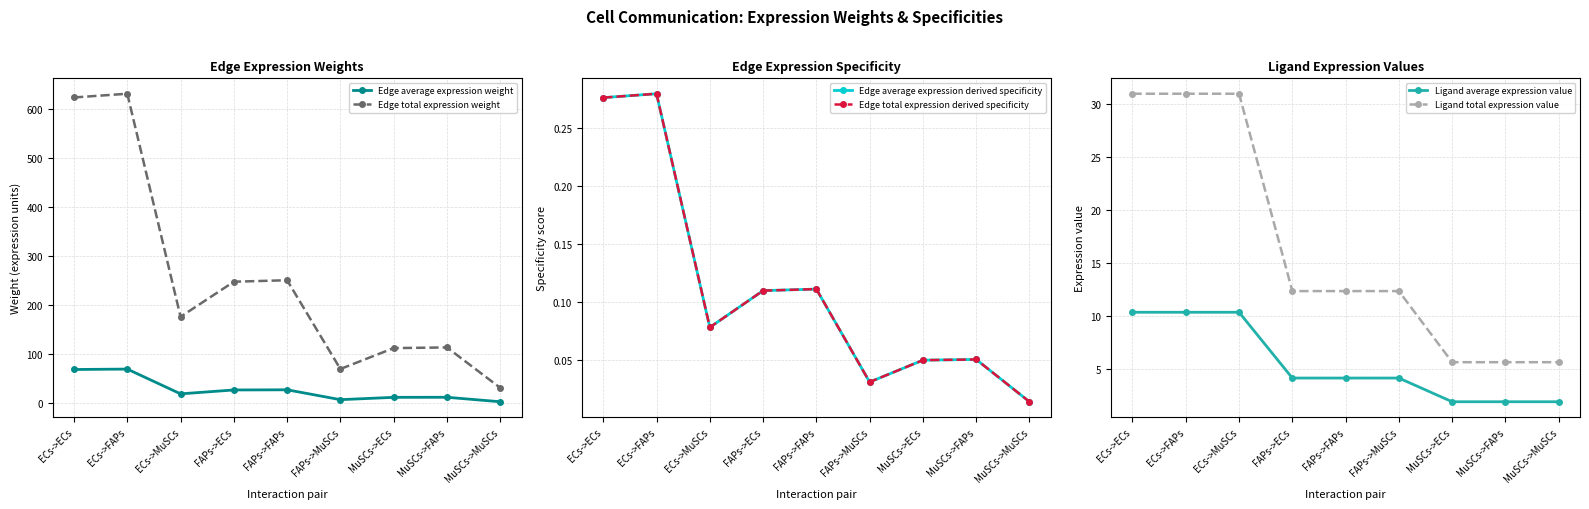

The Edge average expression derived specificity series shows 0.1 at FAPs->ECs. True or false?

True